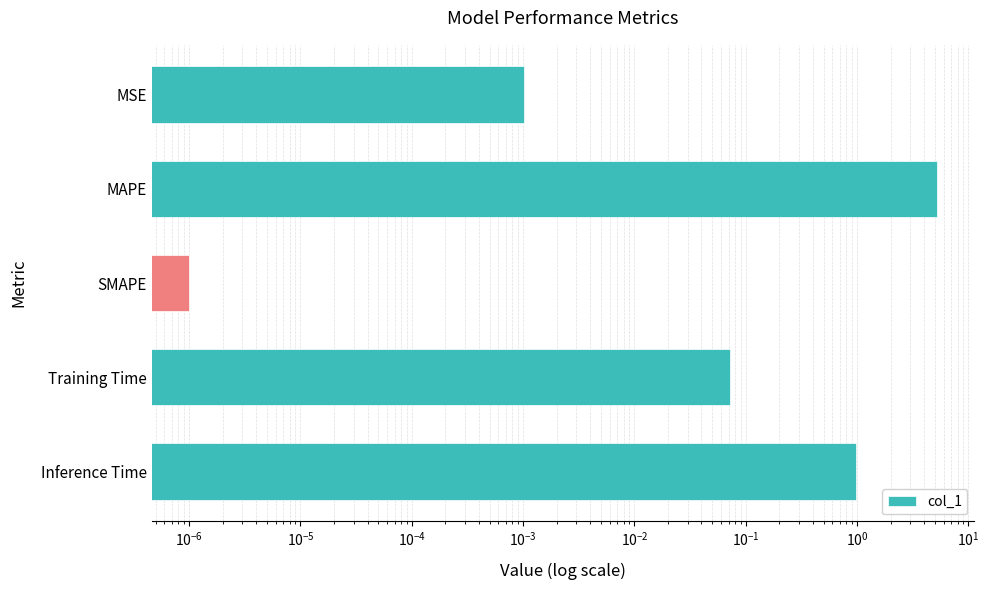

Does the chart contain stacked bars?

No